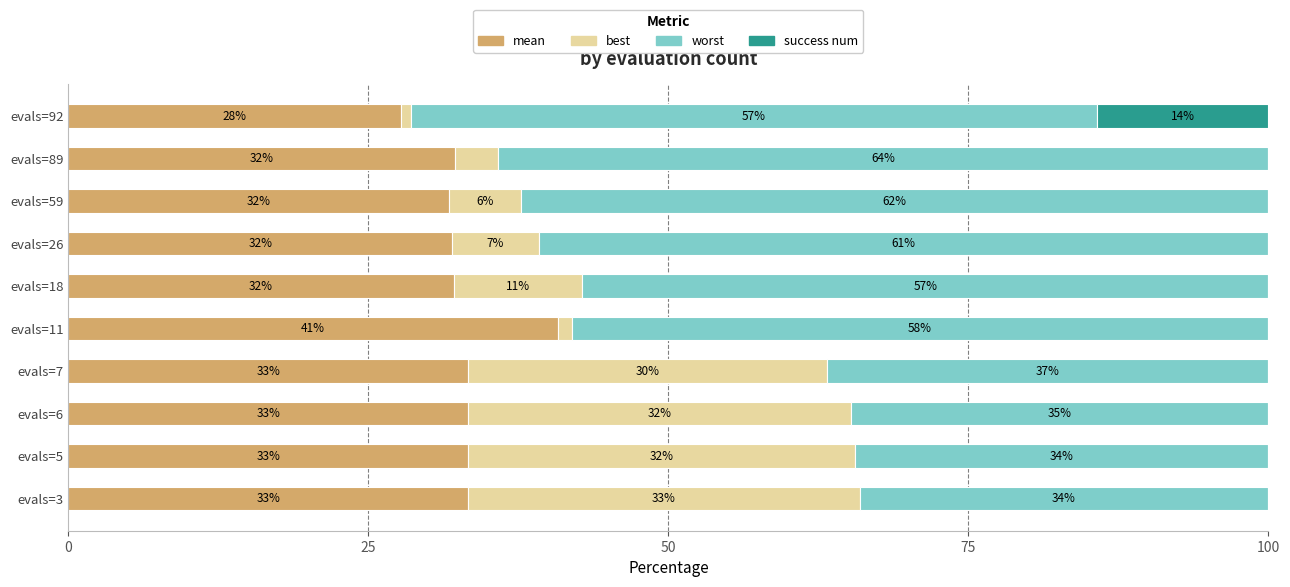

What is the total value across all series at evals=18?

100.0